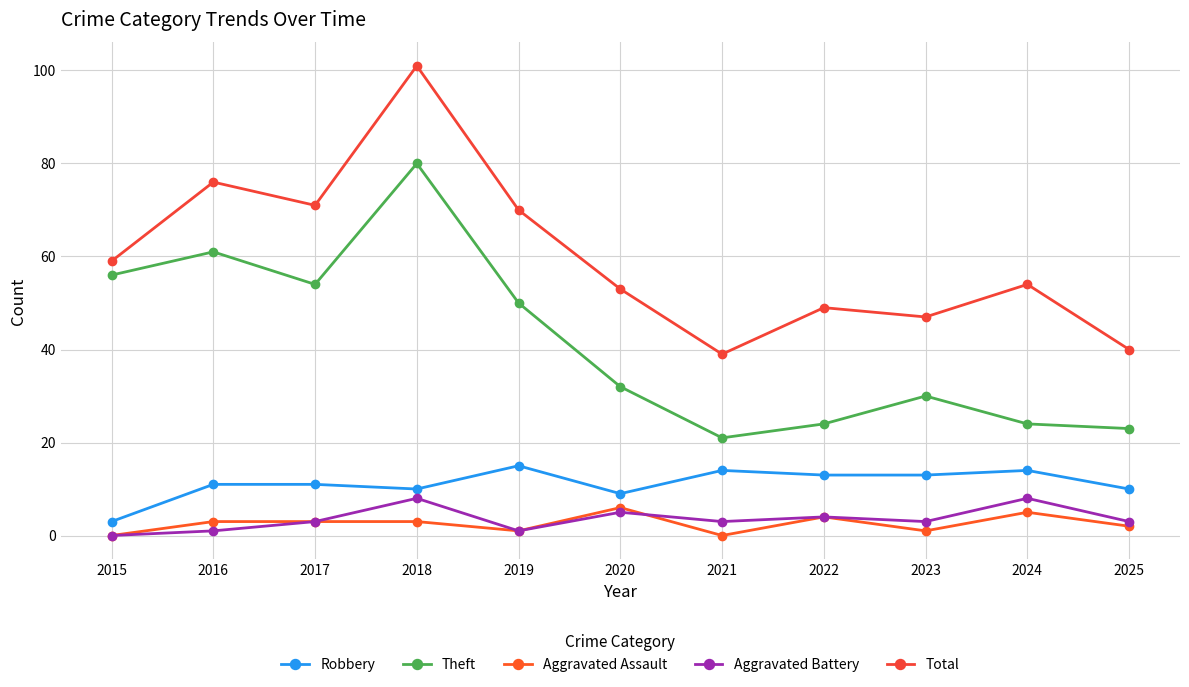

Where does the Aggravated Battery series first go above 3?

2018